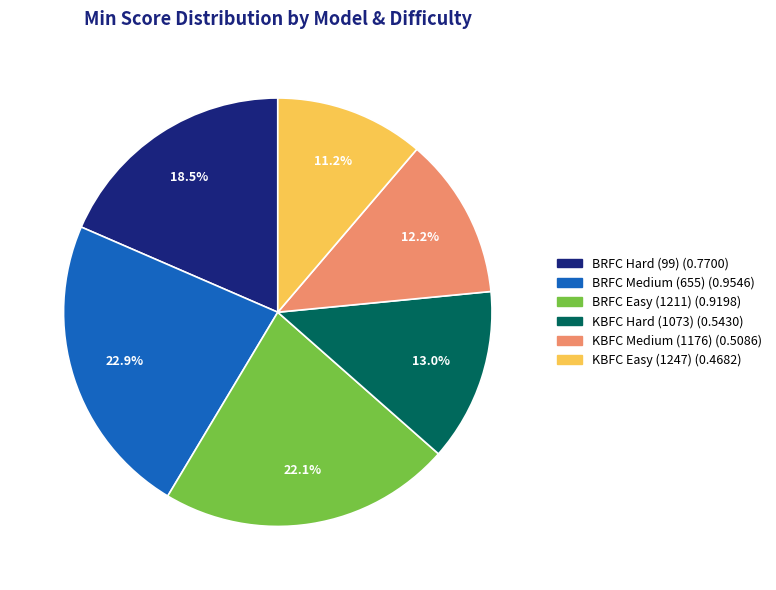

To the nearest percent, what is the difference between the KBFC Medium (1176) and BRFC Easy (1211) slice percentages?

10%